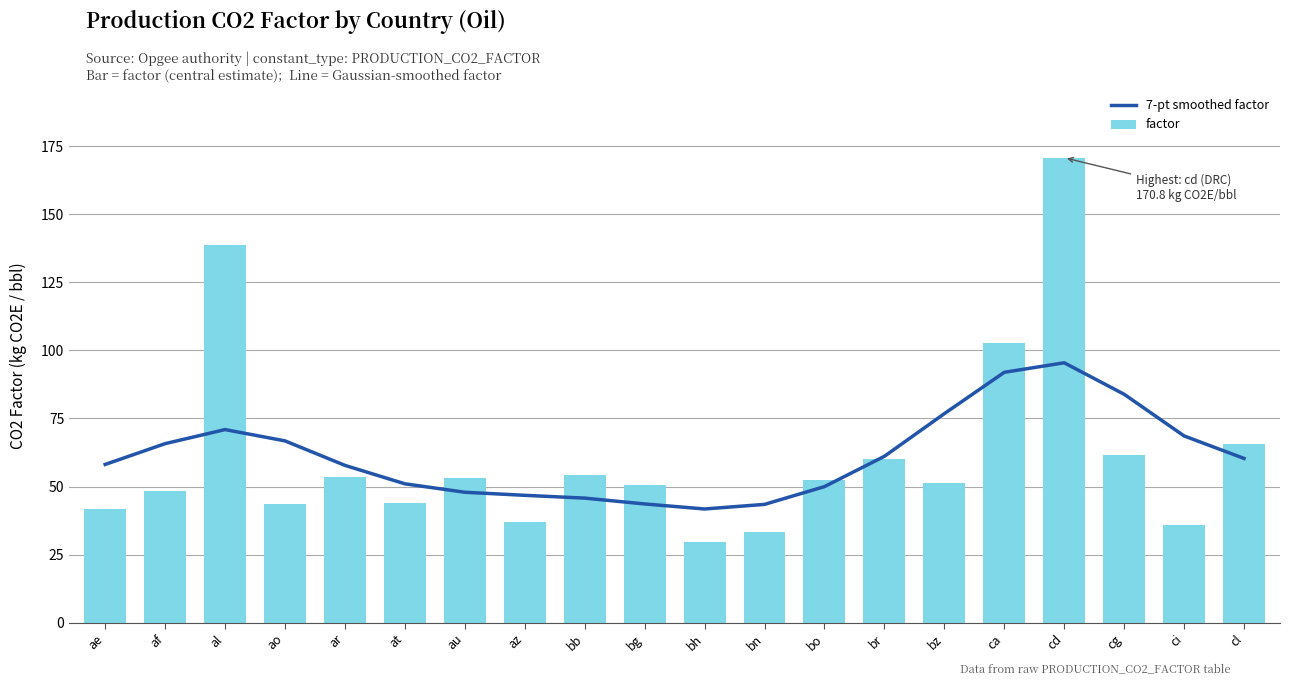

What value does the 7-pt smoothed factor series have at bz?

76.8